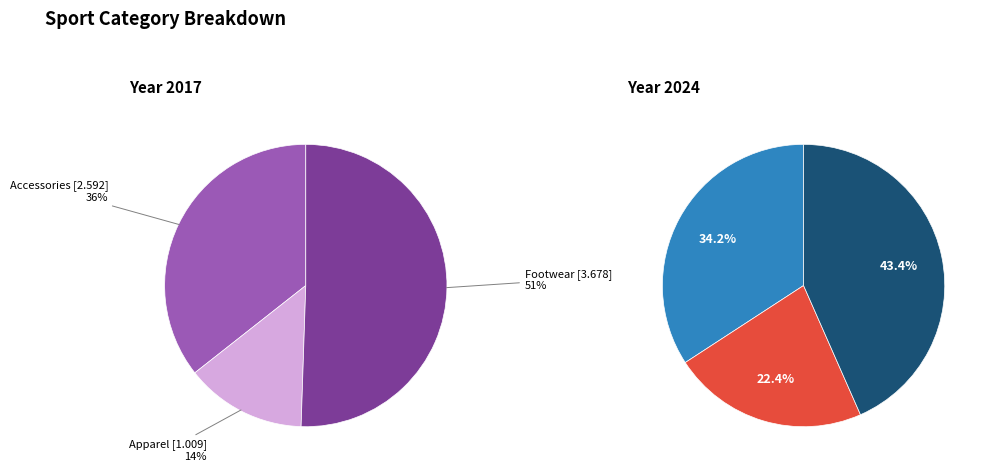

Is it true that Footwear is 51% of the pie?

True